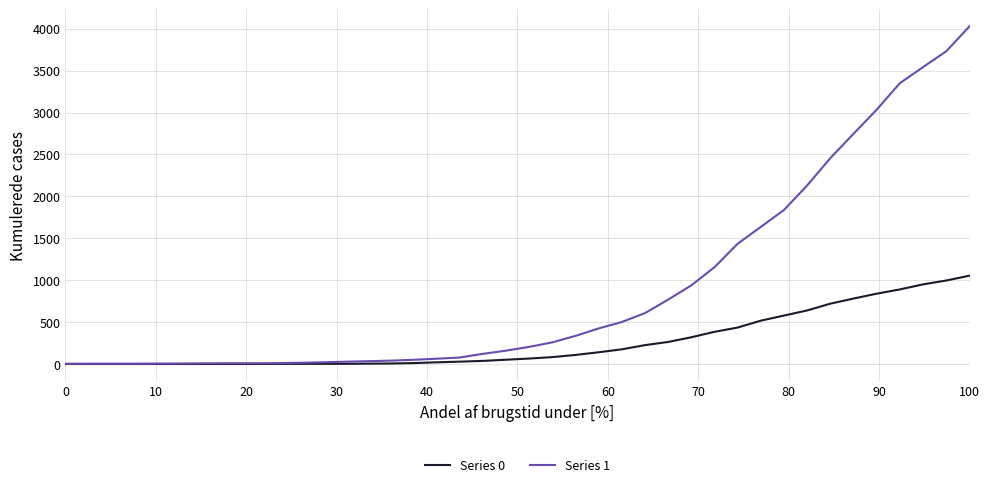

How many values in the Series 1 series are below 204?

20